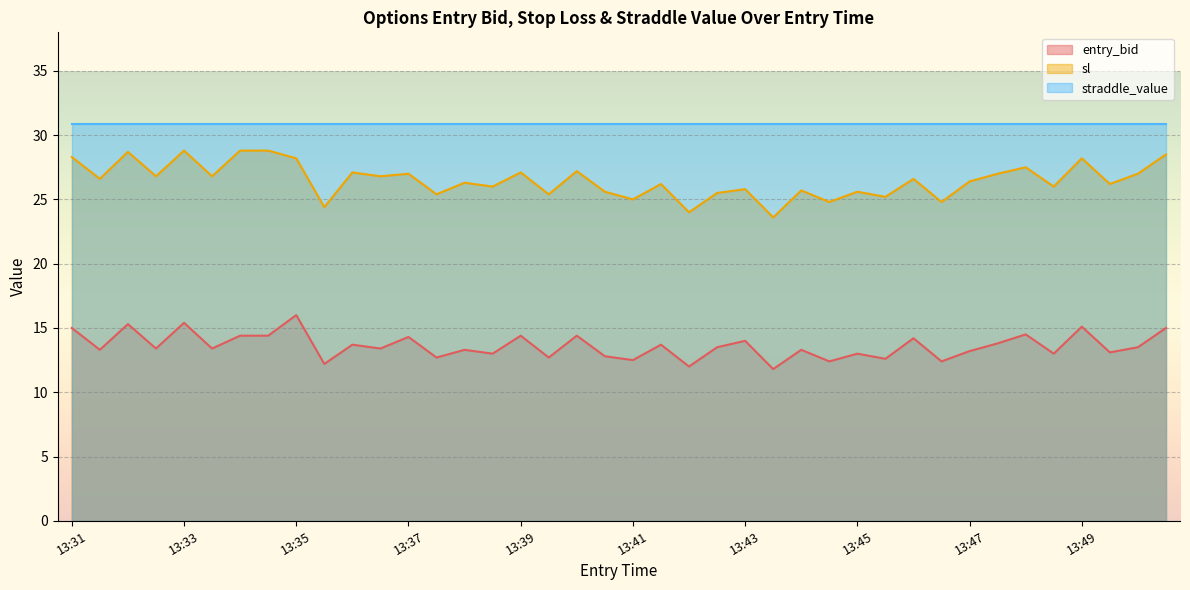

The value of entry_bid at 13:43 is 14.0. True or false?

True